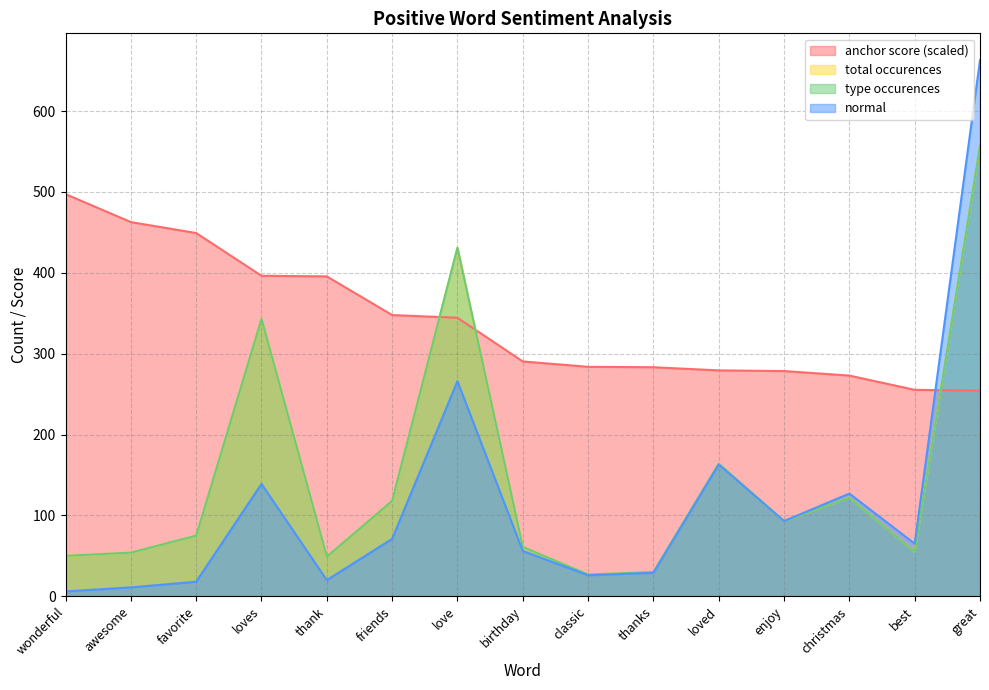

Which series has the largest total across all categories?

anchor score